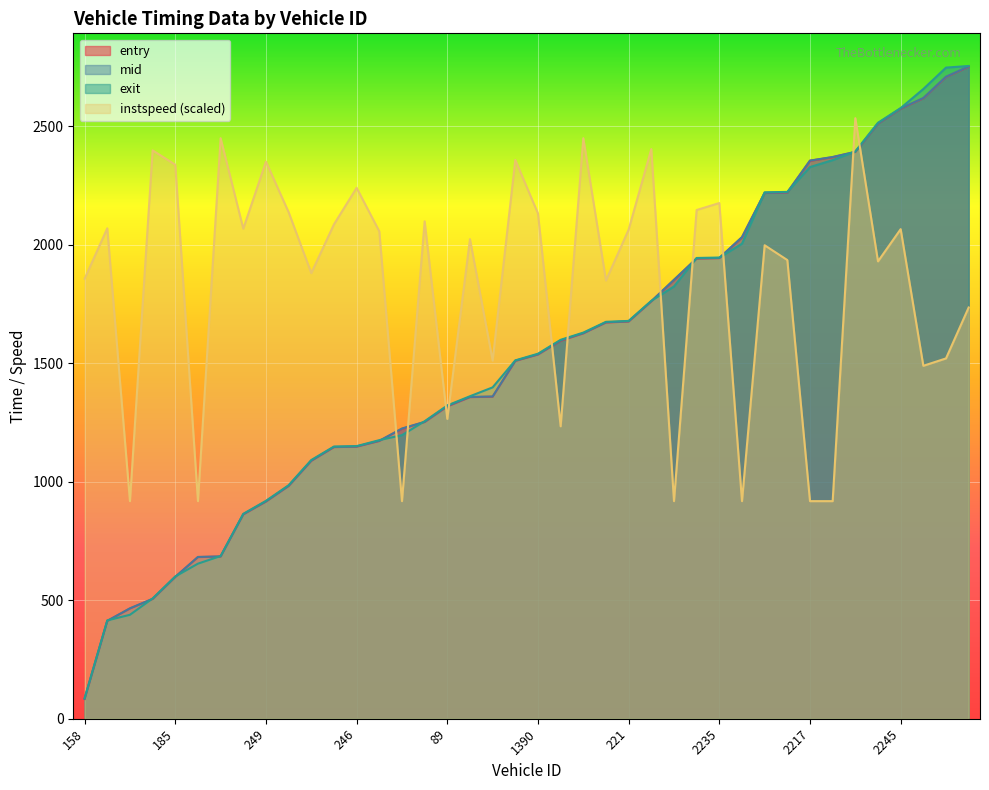

How many values in the mid series exceed 1538?

20